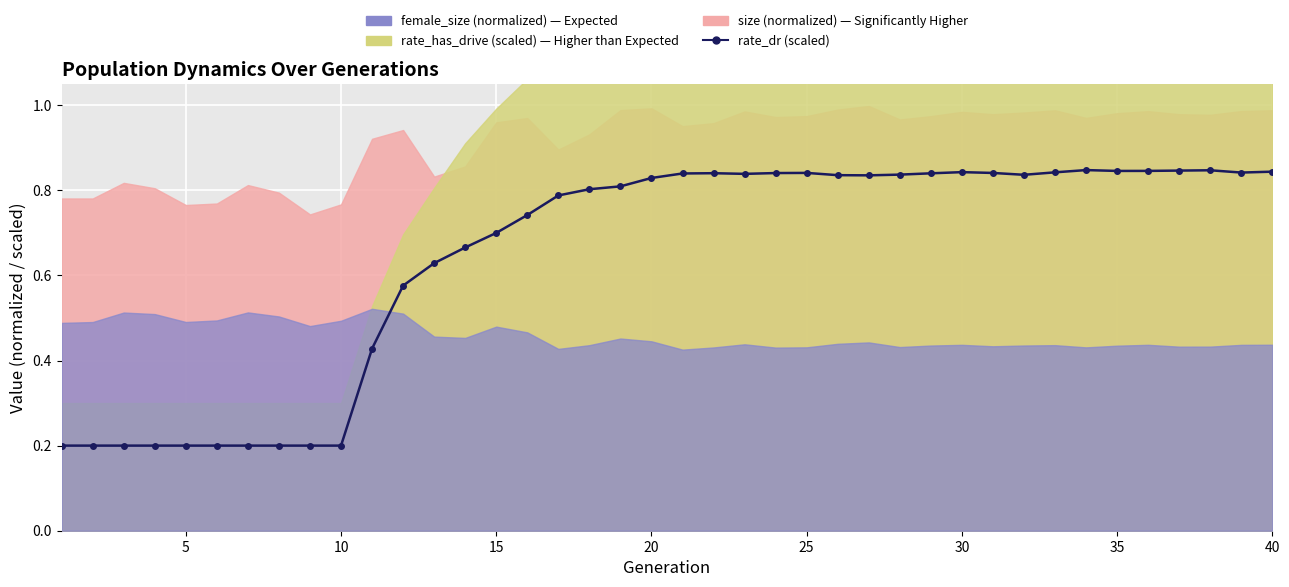

What is the sum of all values?

25.8